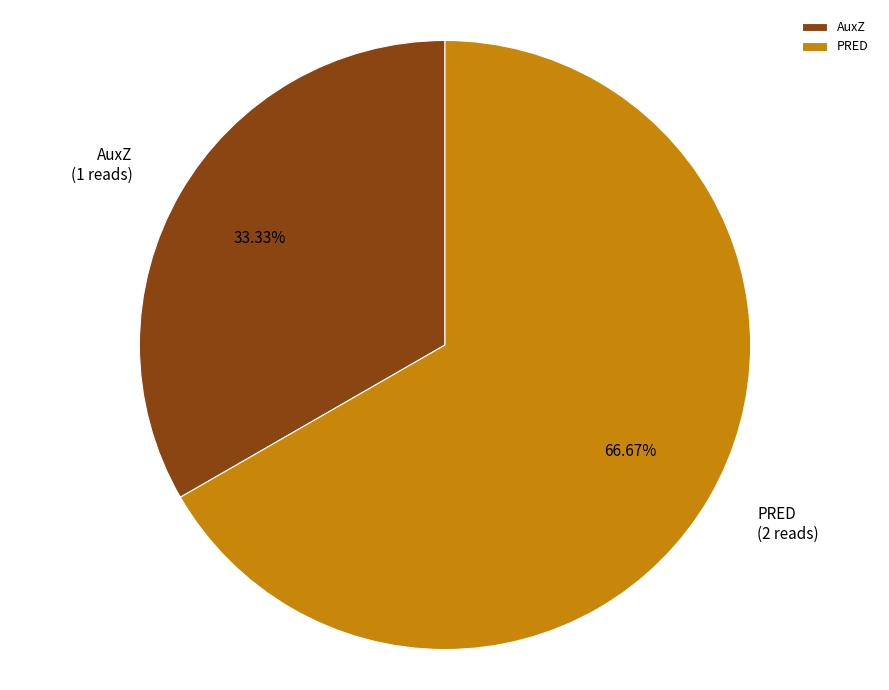

What is the largest slice in the pie chart?

PRED